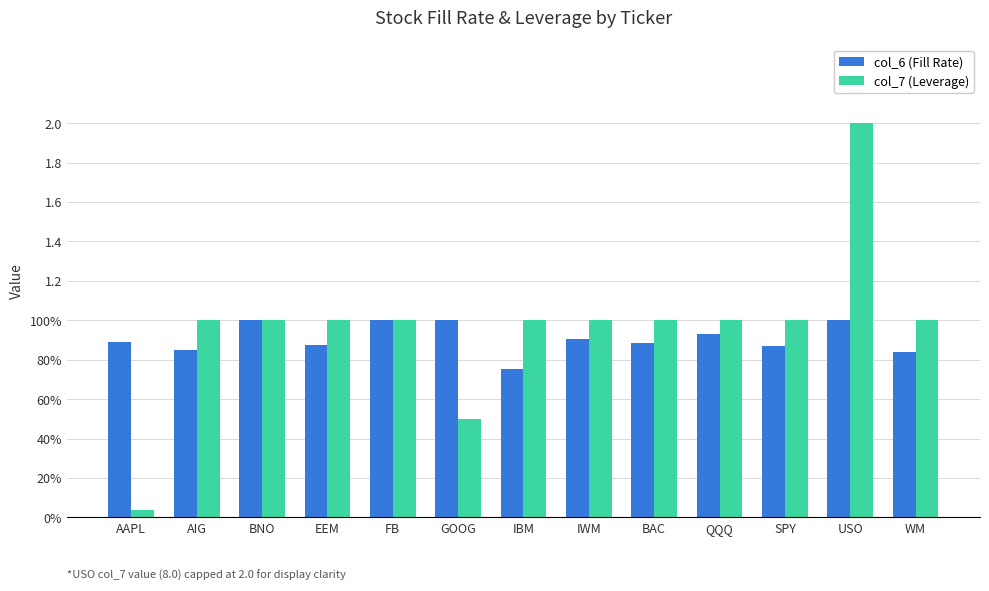

List the labels in order of col_7 (Leverage) value, largest first.

USO, AIG, BNO, EEM, FB, IBM, IWM, BAC, QQQ, SPY, WM, GOOG, AAPL